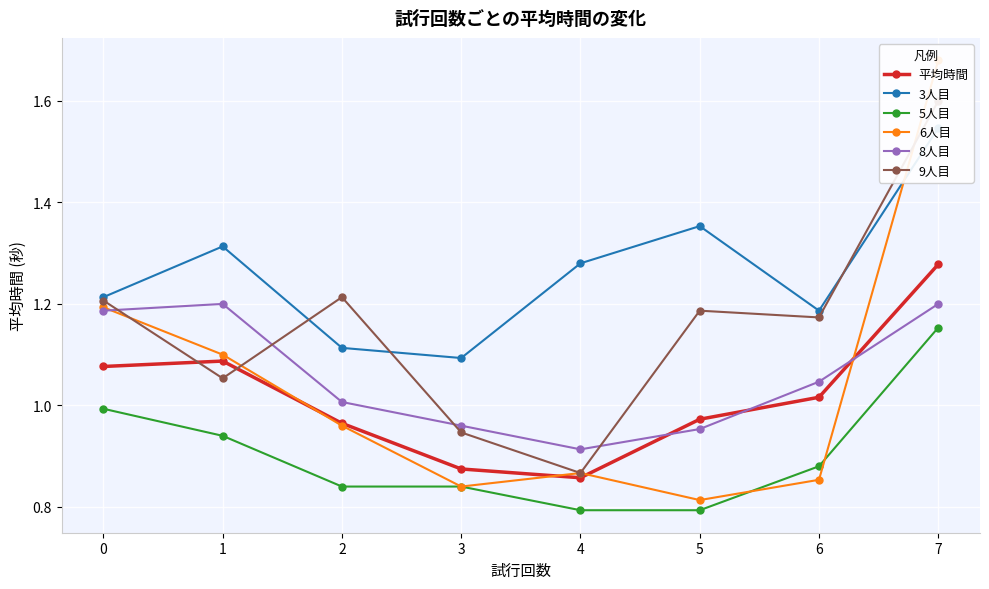

What is the difference between the highest and lowest values at 1?

0.4